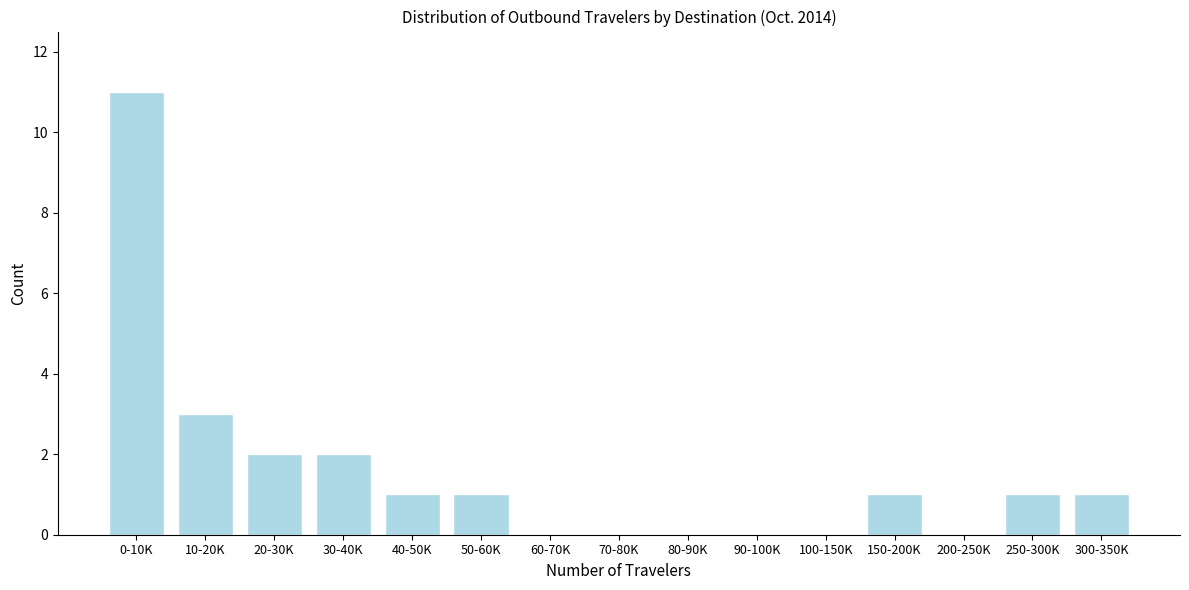

Reading left to right, extract all data points from this chart.

0-10K=11	10-20K=3	20-30K=2	30-40K=2	40-50K=1	50-60K=1	60-70K=0	70-80K=0	80-90K=0	90-100K=0	100-150K=0	150-200K=1	200-250K=0	250-300K=1	300-350K=1